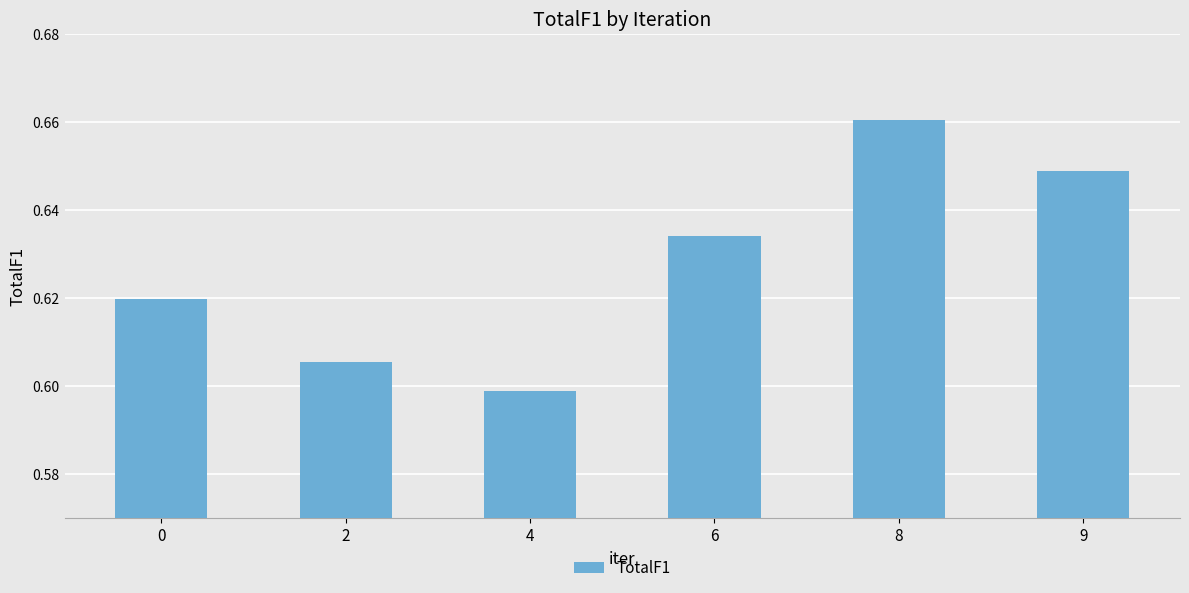

How many distinct data groups are displayed?

1